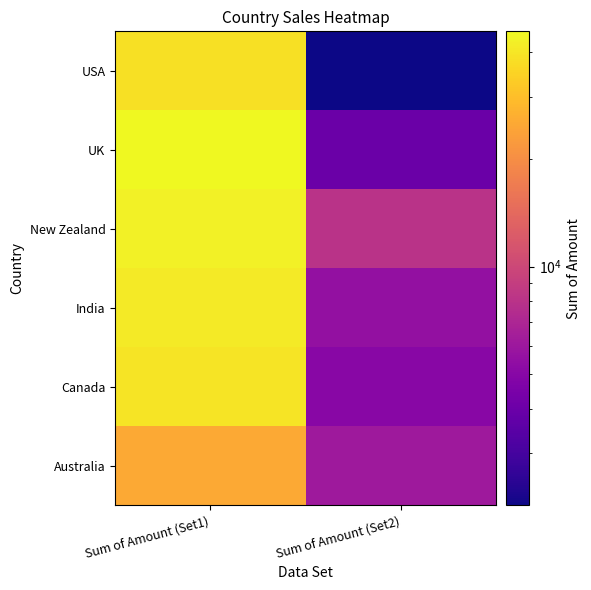

Reading right to left, list all the values displayed in this chart.

Australia: Sum of Amount (Set2)=6069	Sum of Amount (Set1)=25221
Canada: Sum of Amount (Set2)=5019	Sum of Amount (Set1)=39620
India: Sum of Amount (Set2)=5516	Sum of Amount (Set1)=41559
New Zealand: Sum of Amount (Set2)=7987	Sum of Amount (Set1)=43568
UK: Sum of Amount (Set2)=3976	Sum of Amount (Set1)=45752
USA: Sum of Amount (Set2)=2142	Sum of Amount (Set1)=38325